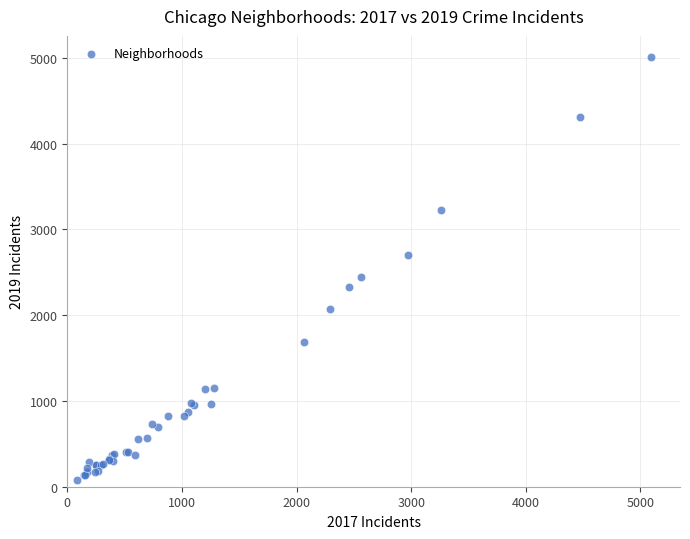

What Y value in the scatter plot is closest to 2542?

2441